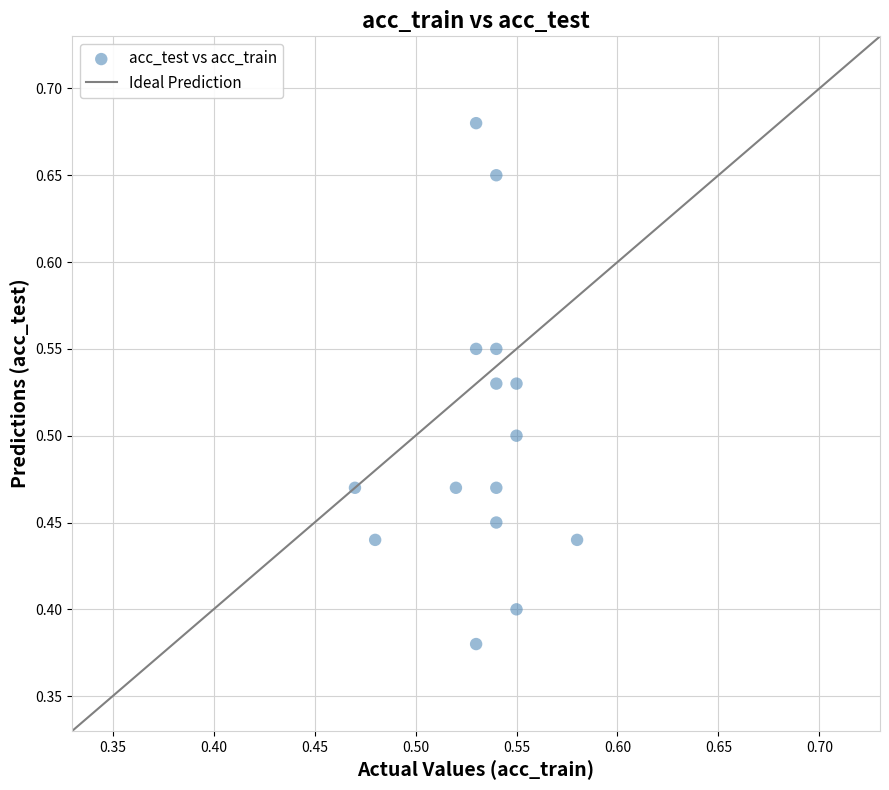

What is the range of Y values (max minus min)?

0.3